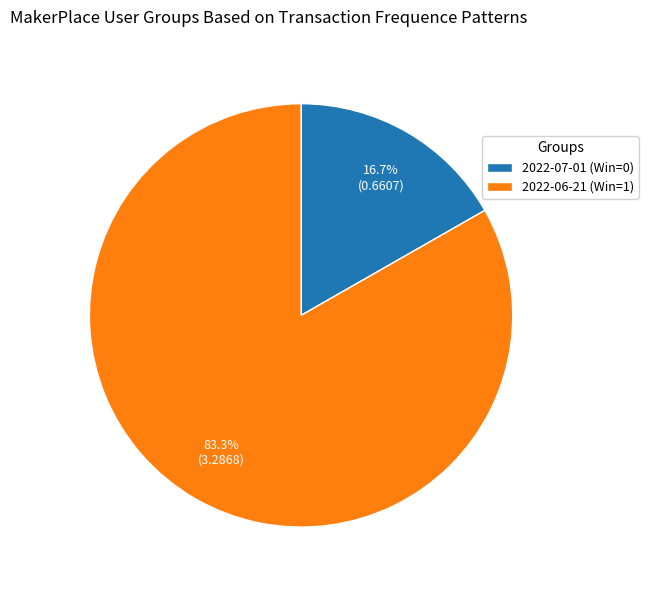

The 2022-06-21 (Win=1) slice represents 68% of the pie. True or false?

False